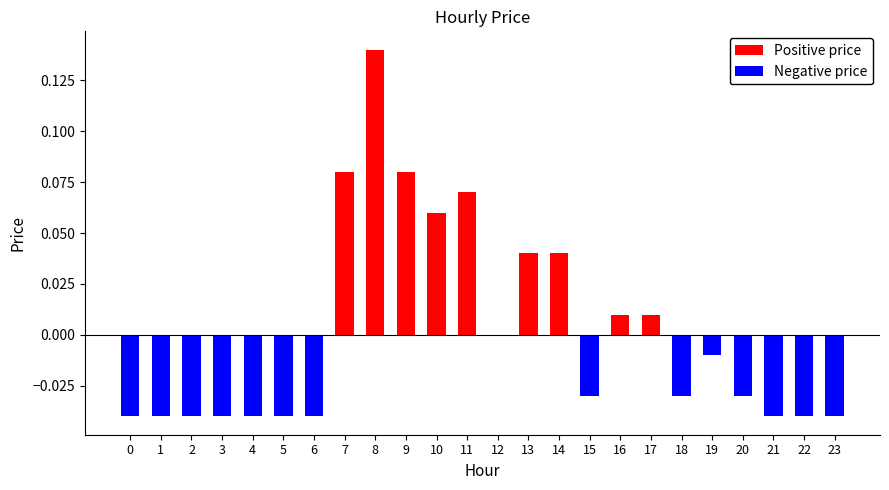

Reading left to right, what are all the values shown in this chart?

Positive price: 0=0.0	1=0.0	2=0.0	3=0.0	4=0.0	5=0.0	6=0.0	7=0.1	8=0.1	9=0.1	10=0.1	11=0.1	12=0.0	13=0.0	14=0.0	15=0.0	16=0.0	17=0.0	18=0.0	19=0.0	20=0.0	21=0.0	22=0.0	23=0.0
Negative price: 0=-0.0	1=-0.0	2=-0.0	3=-0.0	4=-0.0	5=-0.0	6=-0.0	7=0.0	8=0.0	9=0.0	10=0.0	11=0.0	12=0.0	13=0.0	14=0.0	15=-0.0	16=0.0	17=0.0	18=-0.0	19=-0.0	20=-0.0	21=-0.0	22=-0.0	23=-0.0